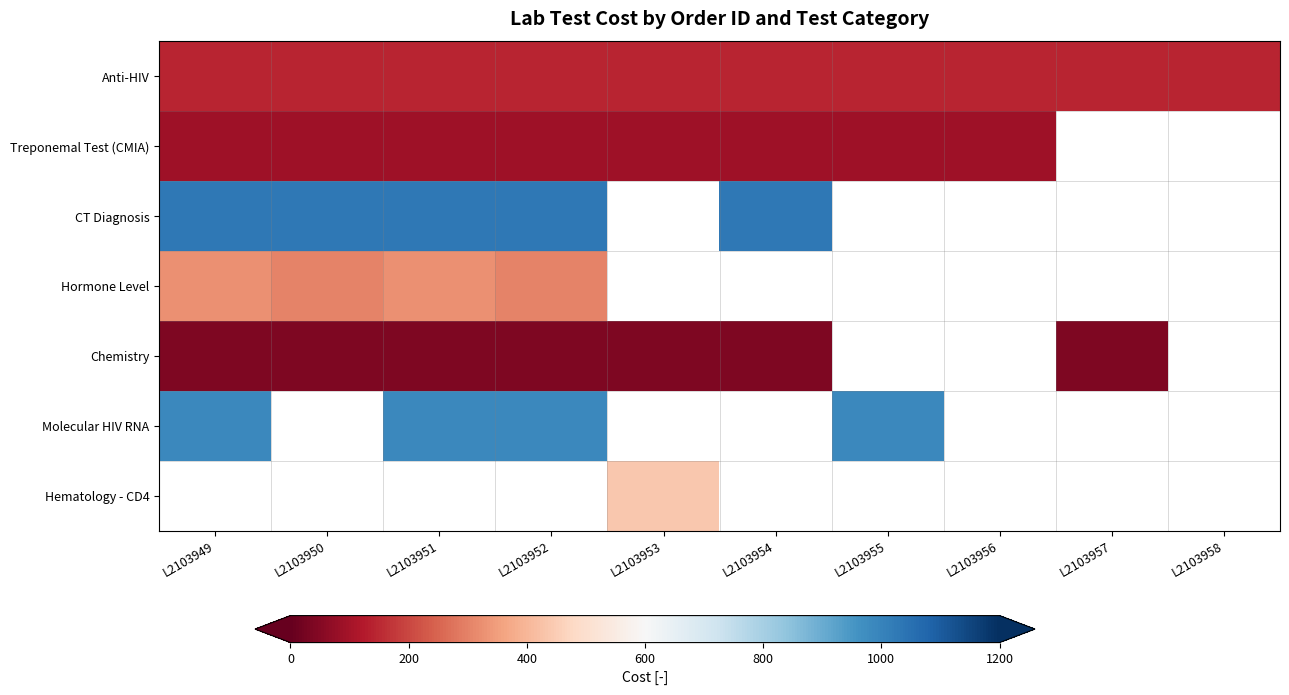

List the series in order of their peak value, lowest first.

Chemistry, Treponemal Test (CMIA), Anti-HIV, Hormone Level, Molecular HIV RNA, CT Diagnosis, Hematology - CD4